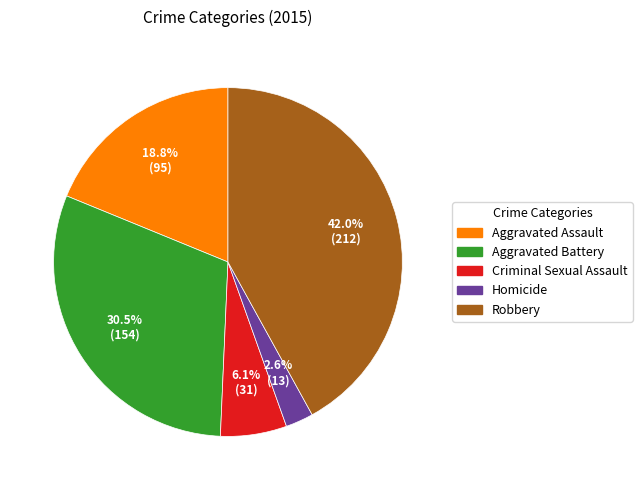

Does any single category account for the majority?

No